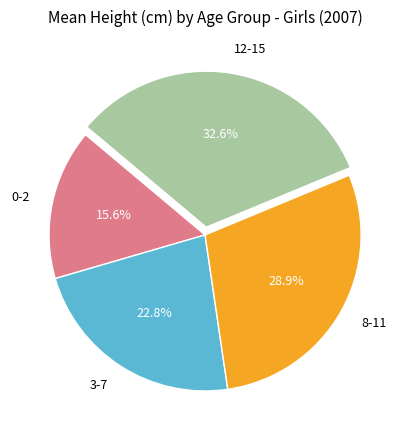

What percentage is the 12-15 slice, to the nearest percent?

33%